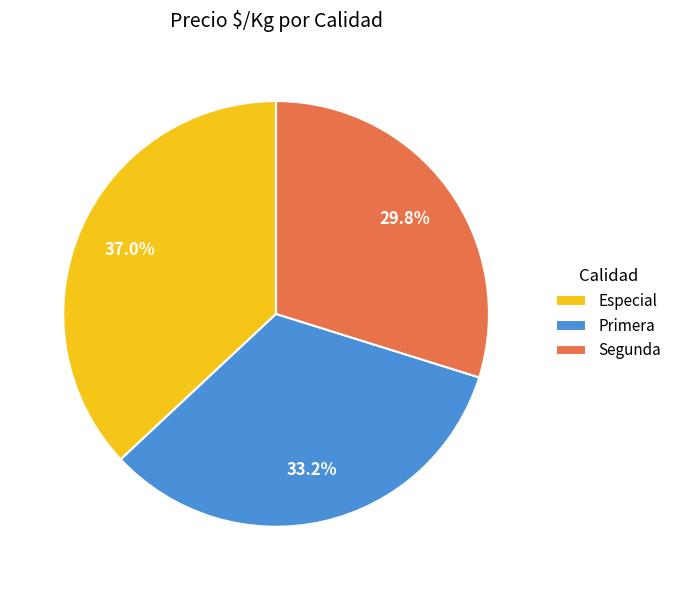

Approximately how many times larger is the value at Primera compared to Especial?

0.9